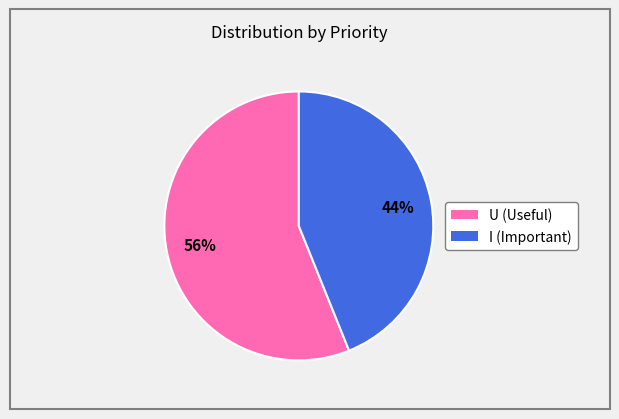

What is the ratio of the value at I to the value at U?

0.8